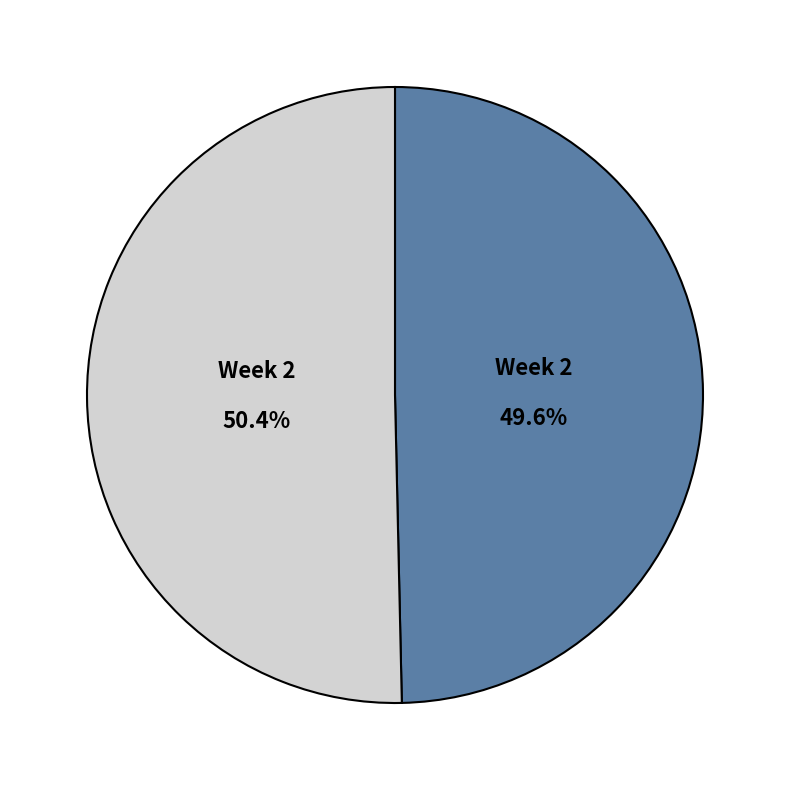

Count the number of slices in the pie.

2